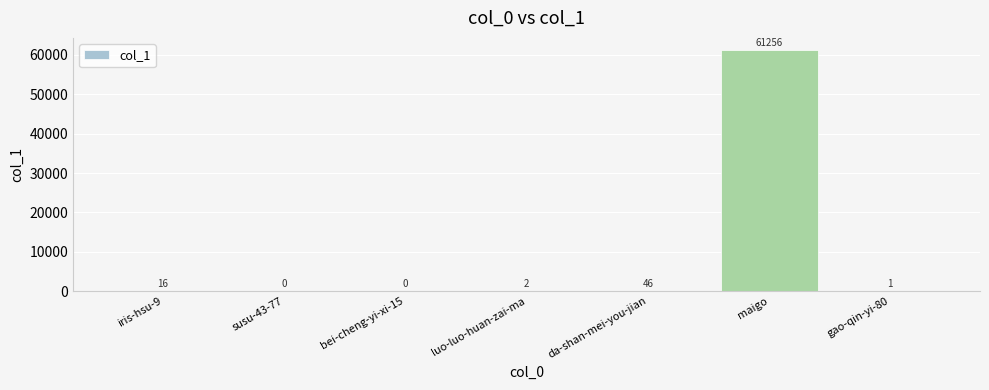

What is the change in value from iris-hsu-9 to da-shan-mei-you-jian?

+30